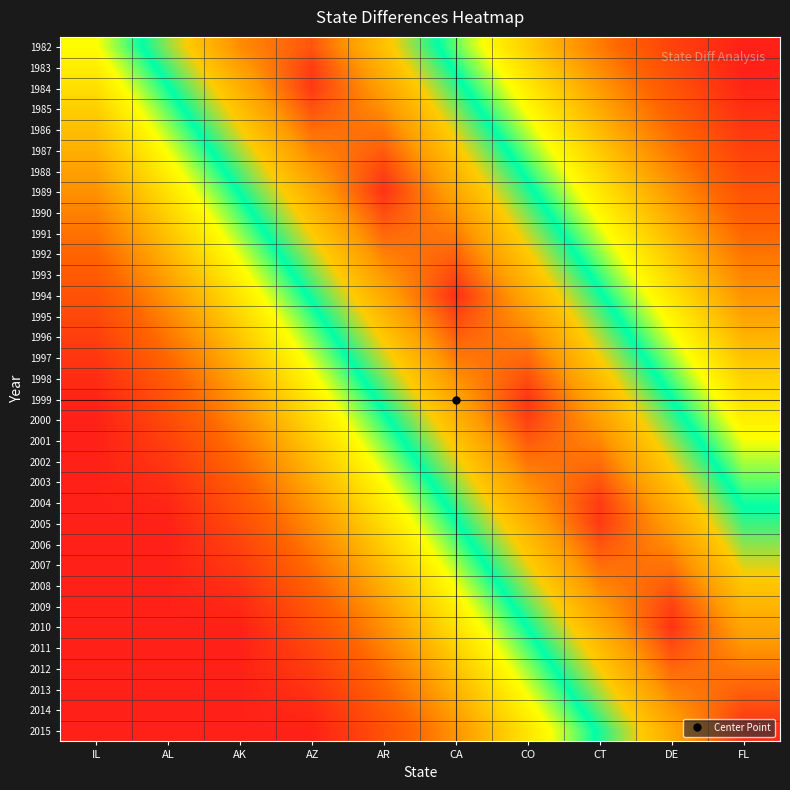

Which series has the largest range (max minus min)?

2015